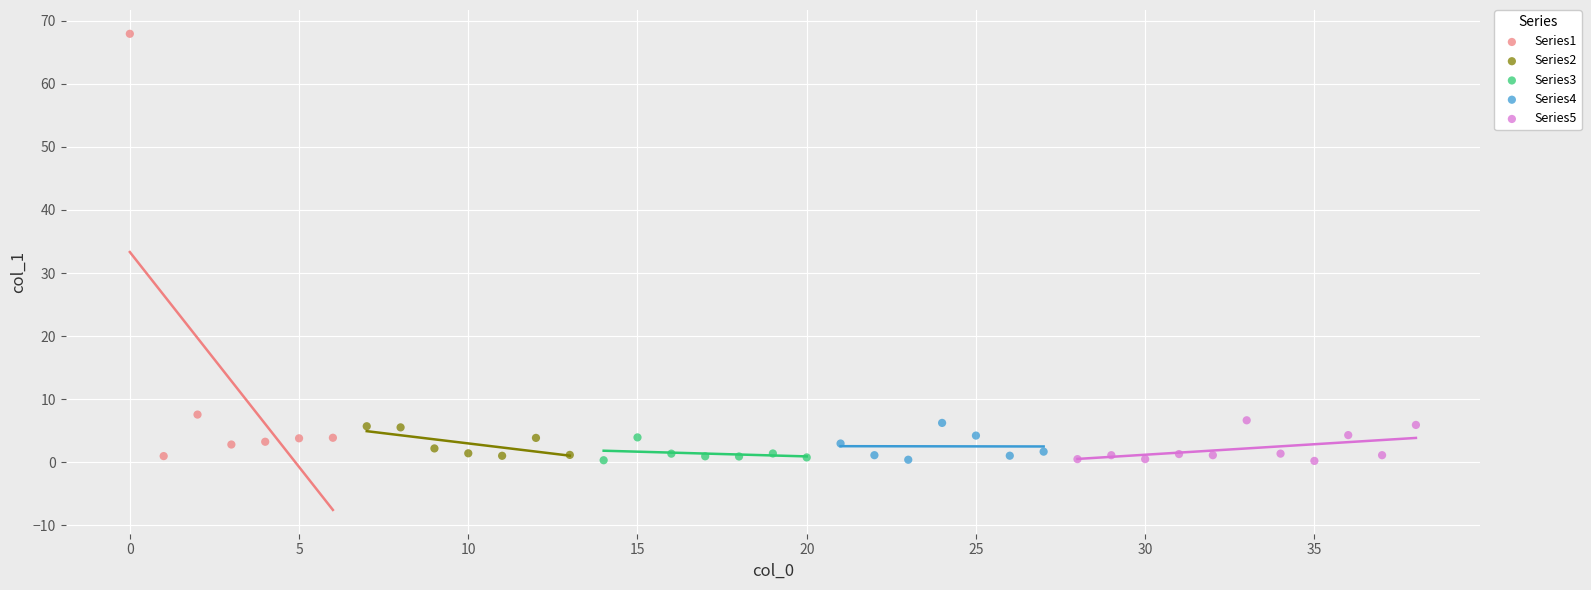

What are all the series names shown in the legend?

Series1, Series2, Series3, Series4, Series5